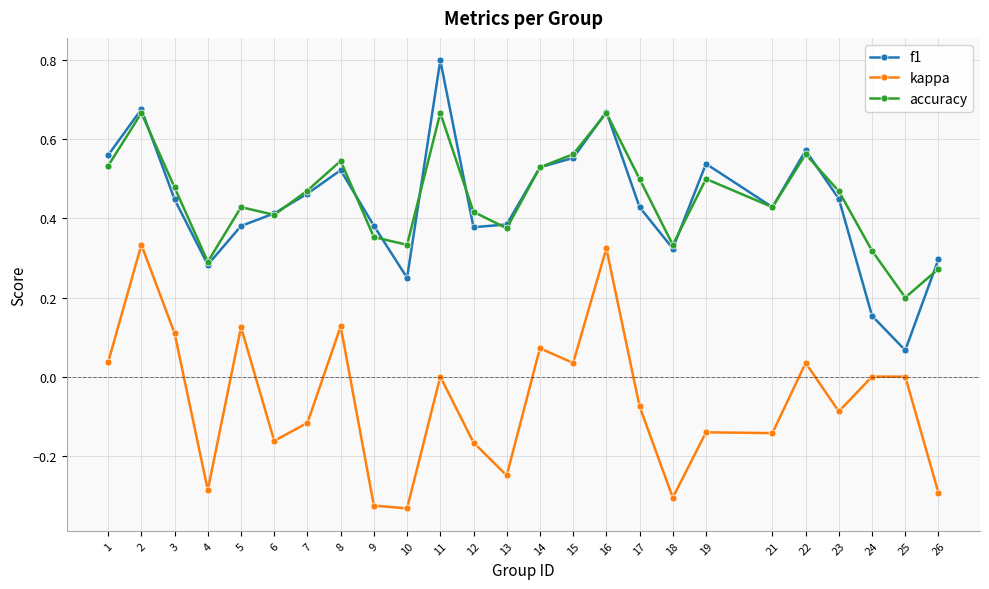

True or false: f1 has a value of 0.2 at 7.

False